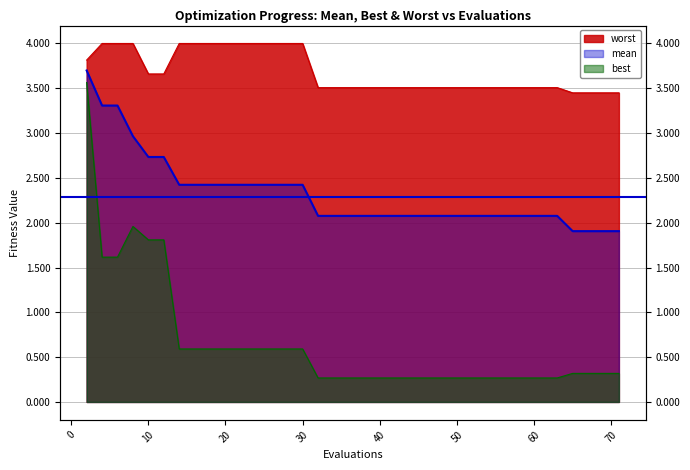

Rank the series at 8 from highest to lowest value.

worst, mean, best